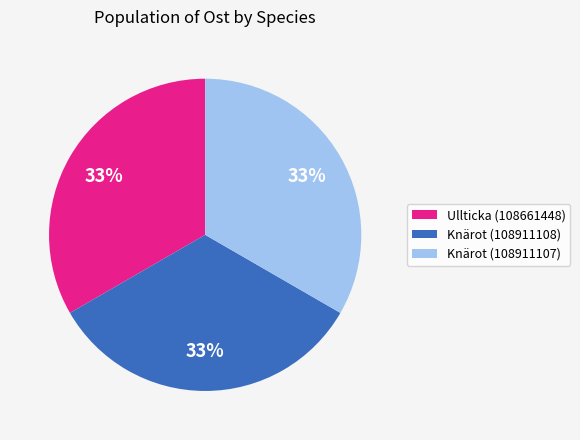

Do Knärot (108911107) and Ullticka (108661448) together represent more than half of the pie?

Yes